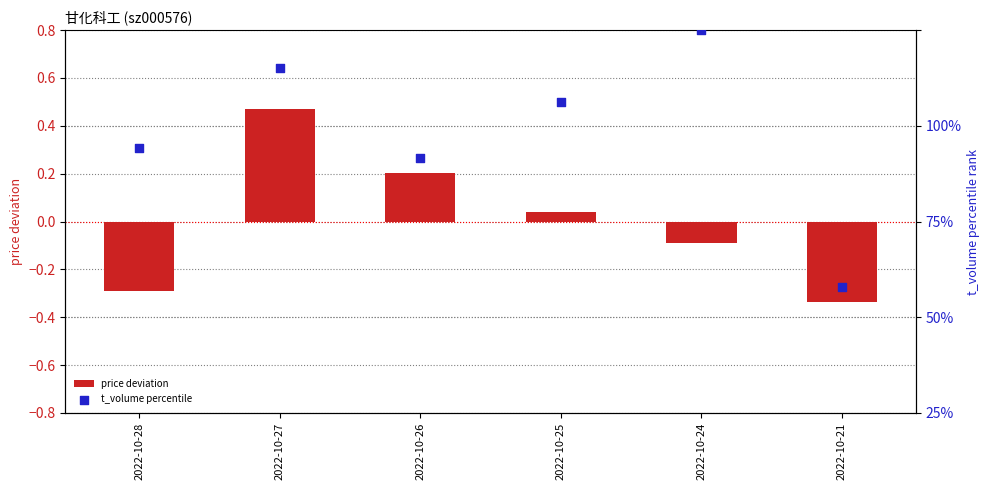

Which series reaches the minimum Y coordinate?

price deviation